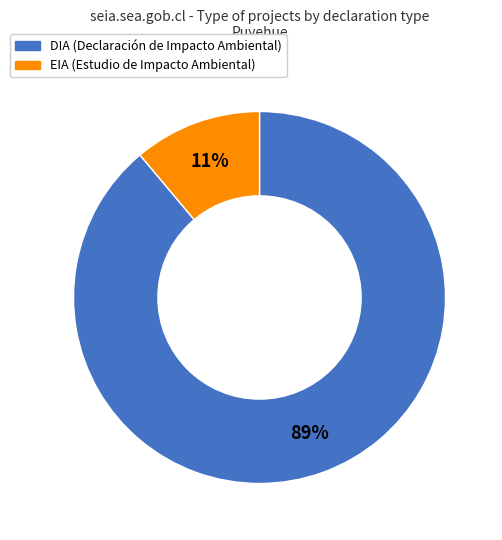

What percentage is the DIA slice, to the nearest percent?

89%